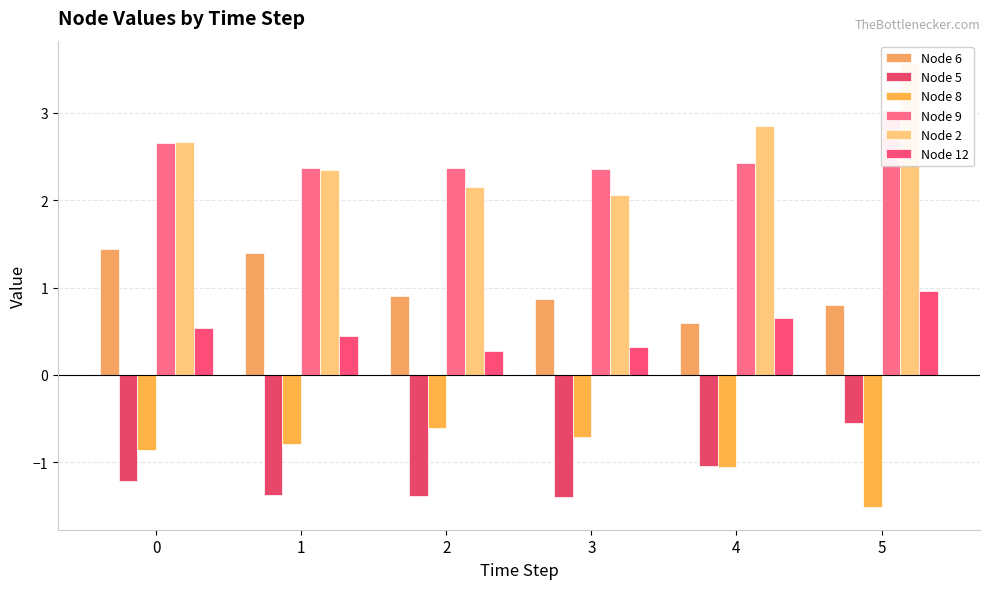

What are all the series names shown in the legend?

Node 6, Node 5, Node 8, Node 9, Node 2, Node 12